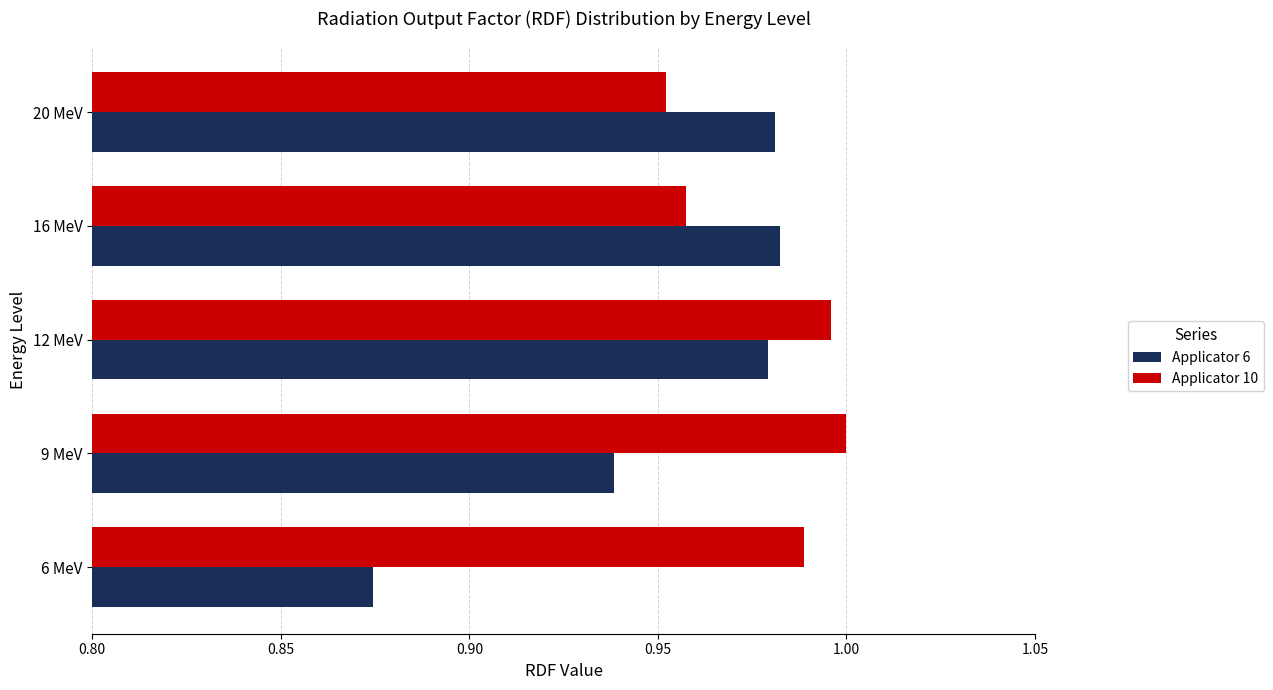

At which label is Applicator 10 closest to 0?

20 MeV